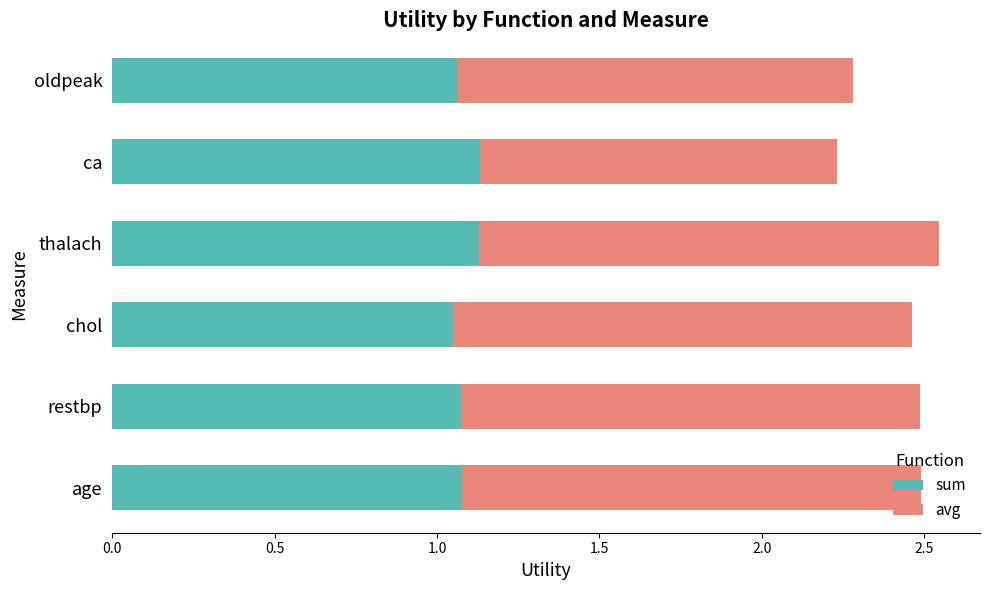

The sum series shows 1.5 at age. True or false?

False